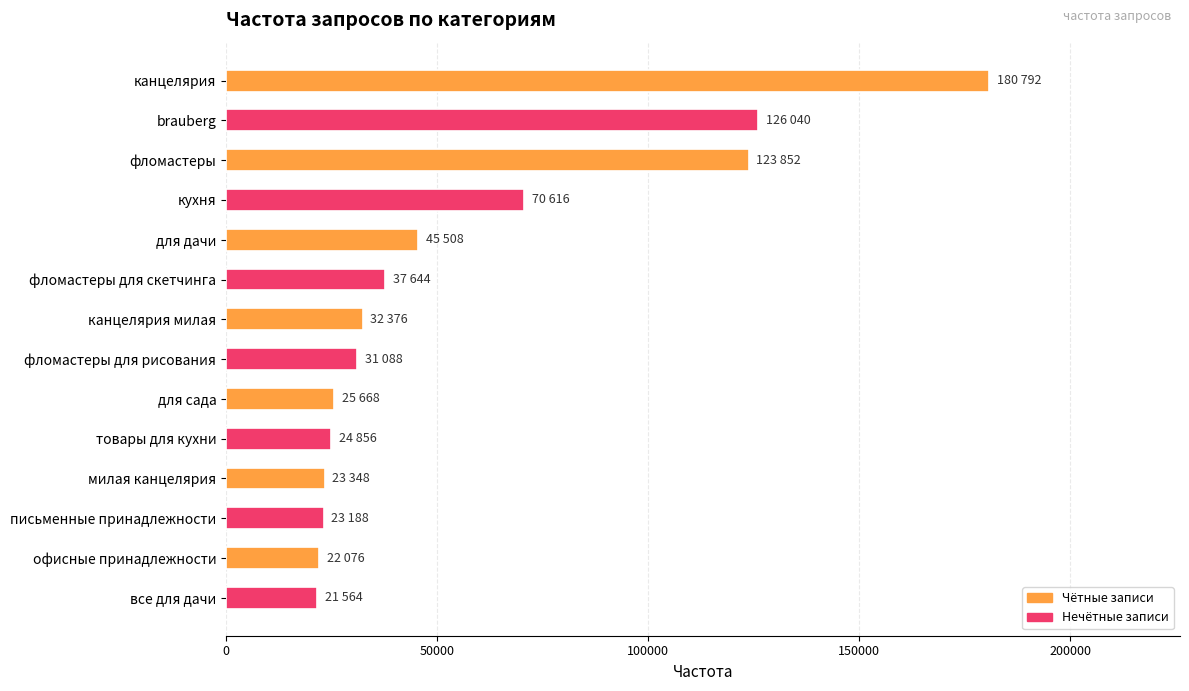

How many series are shown in this chart?

1